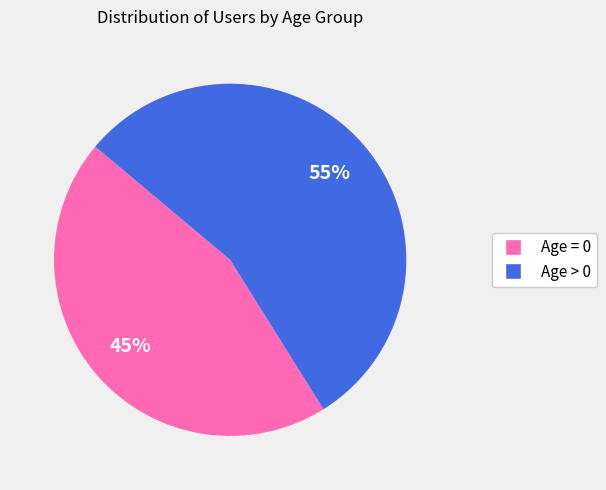

Combined, do Age > 0 and Age = 0 account for over 50%?

Yes